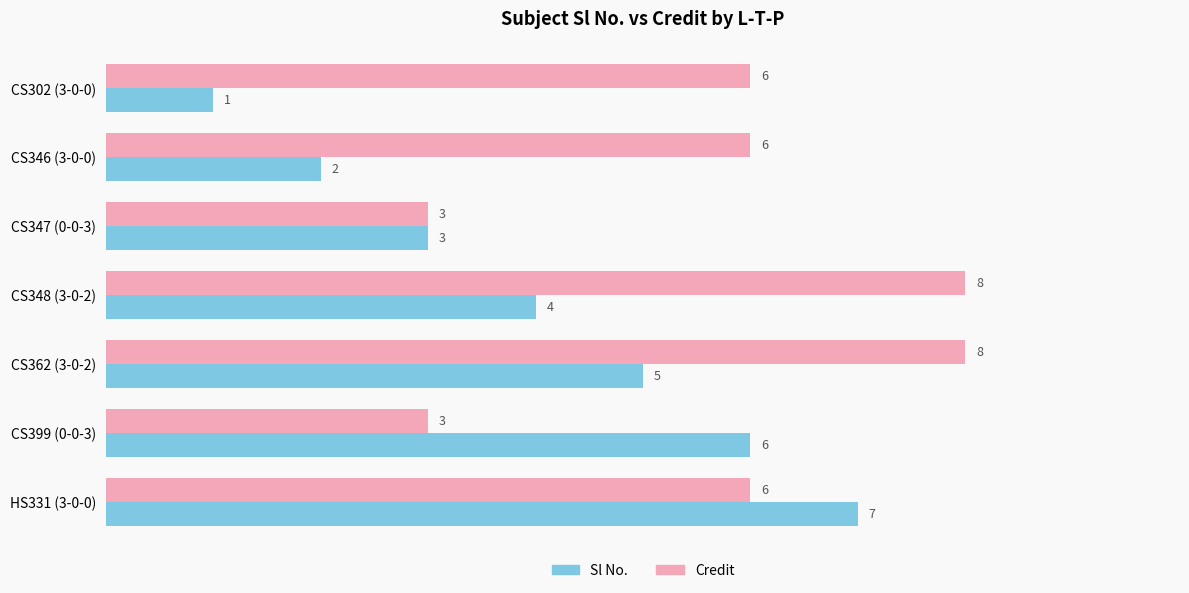

What is the difference between the maximum and minimum values in the Sl No. series?

6